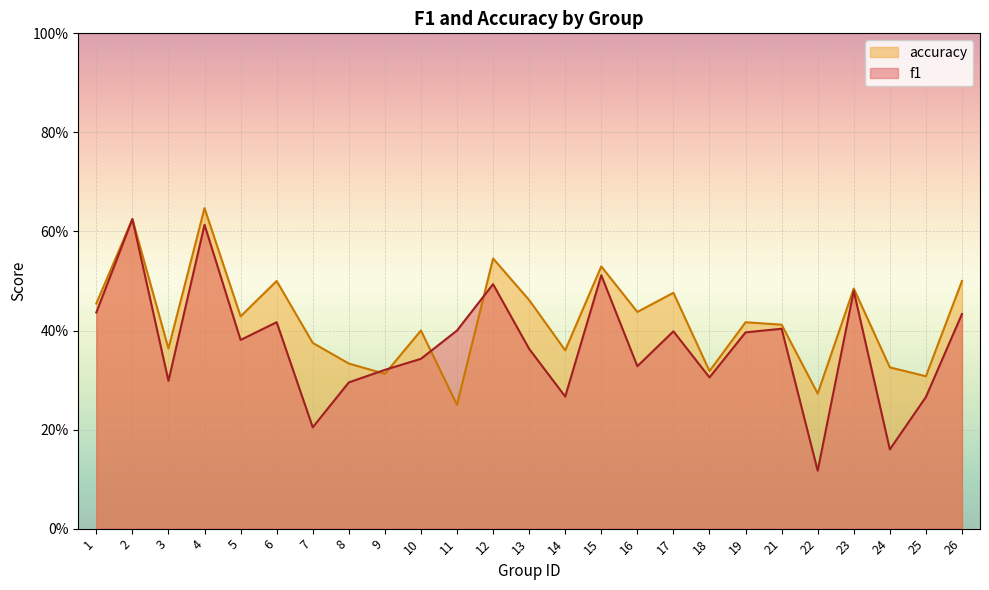

True or false: f1 and accuracy cross at least once.

True